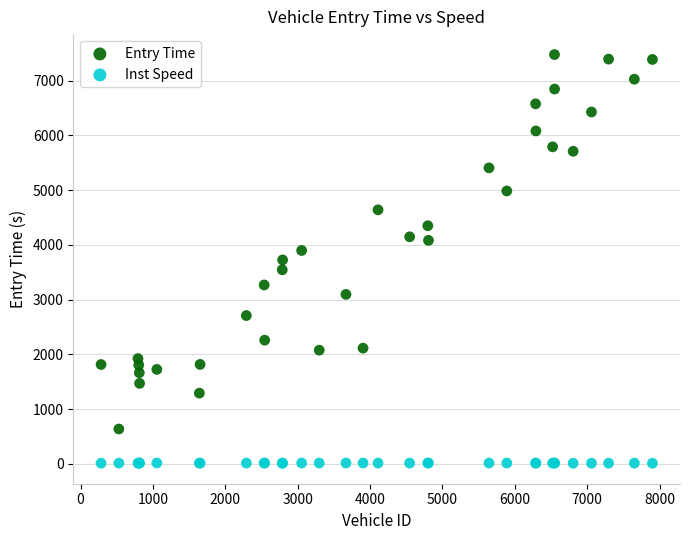

Which series contains the lowest Y value?

Inst Speed